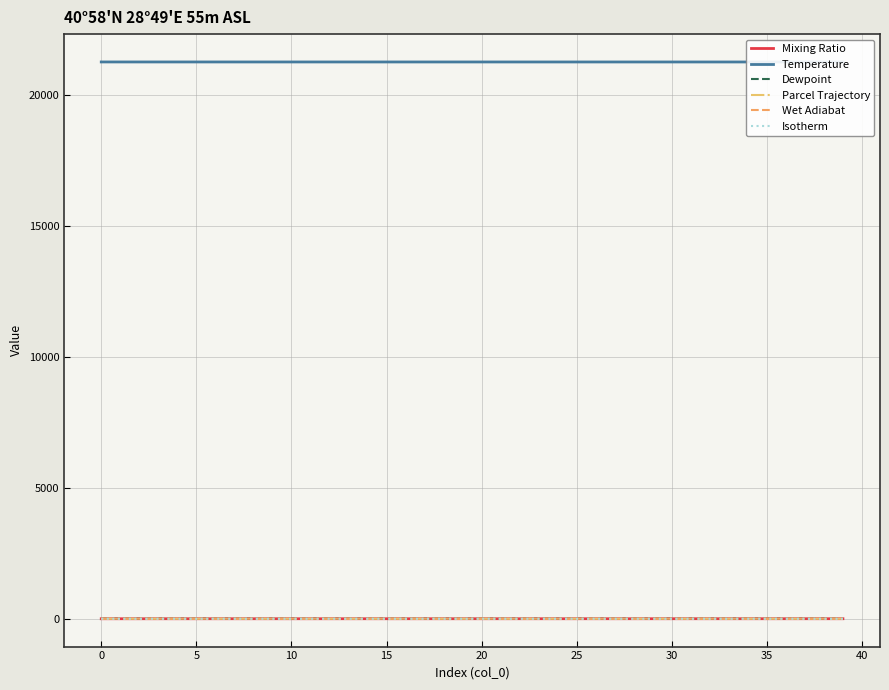

The value of Isotherm at 15 is 0.0. True or false?

True